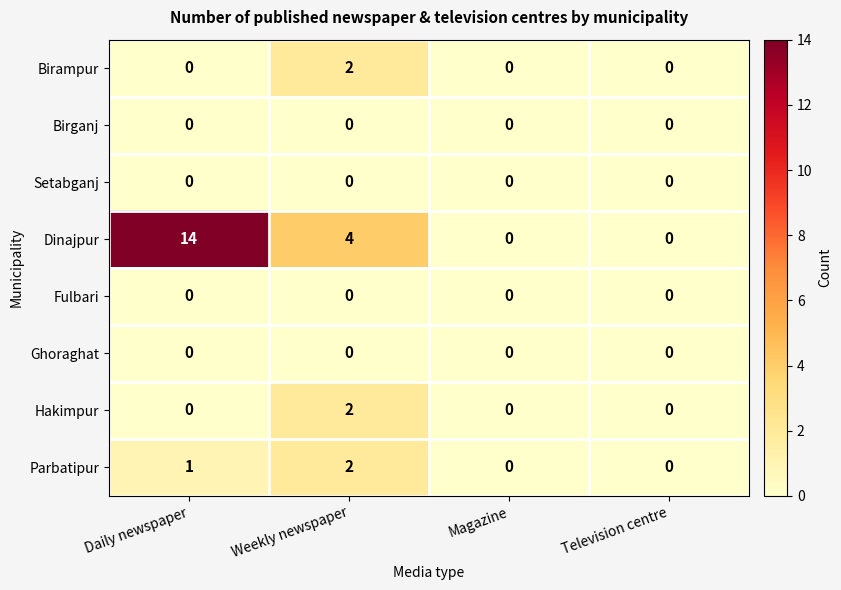

What is the greatest value displayed?

14